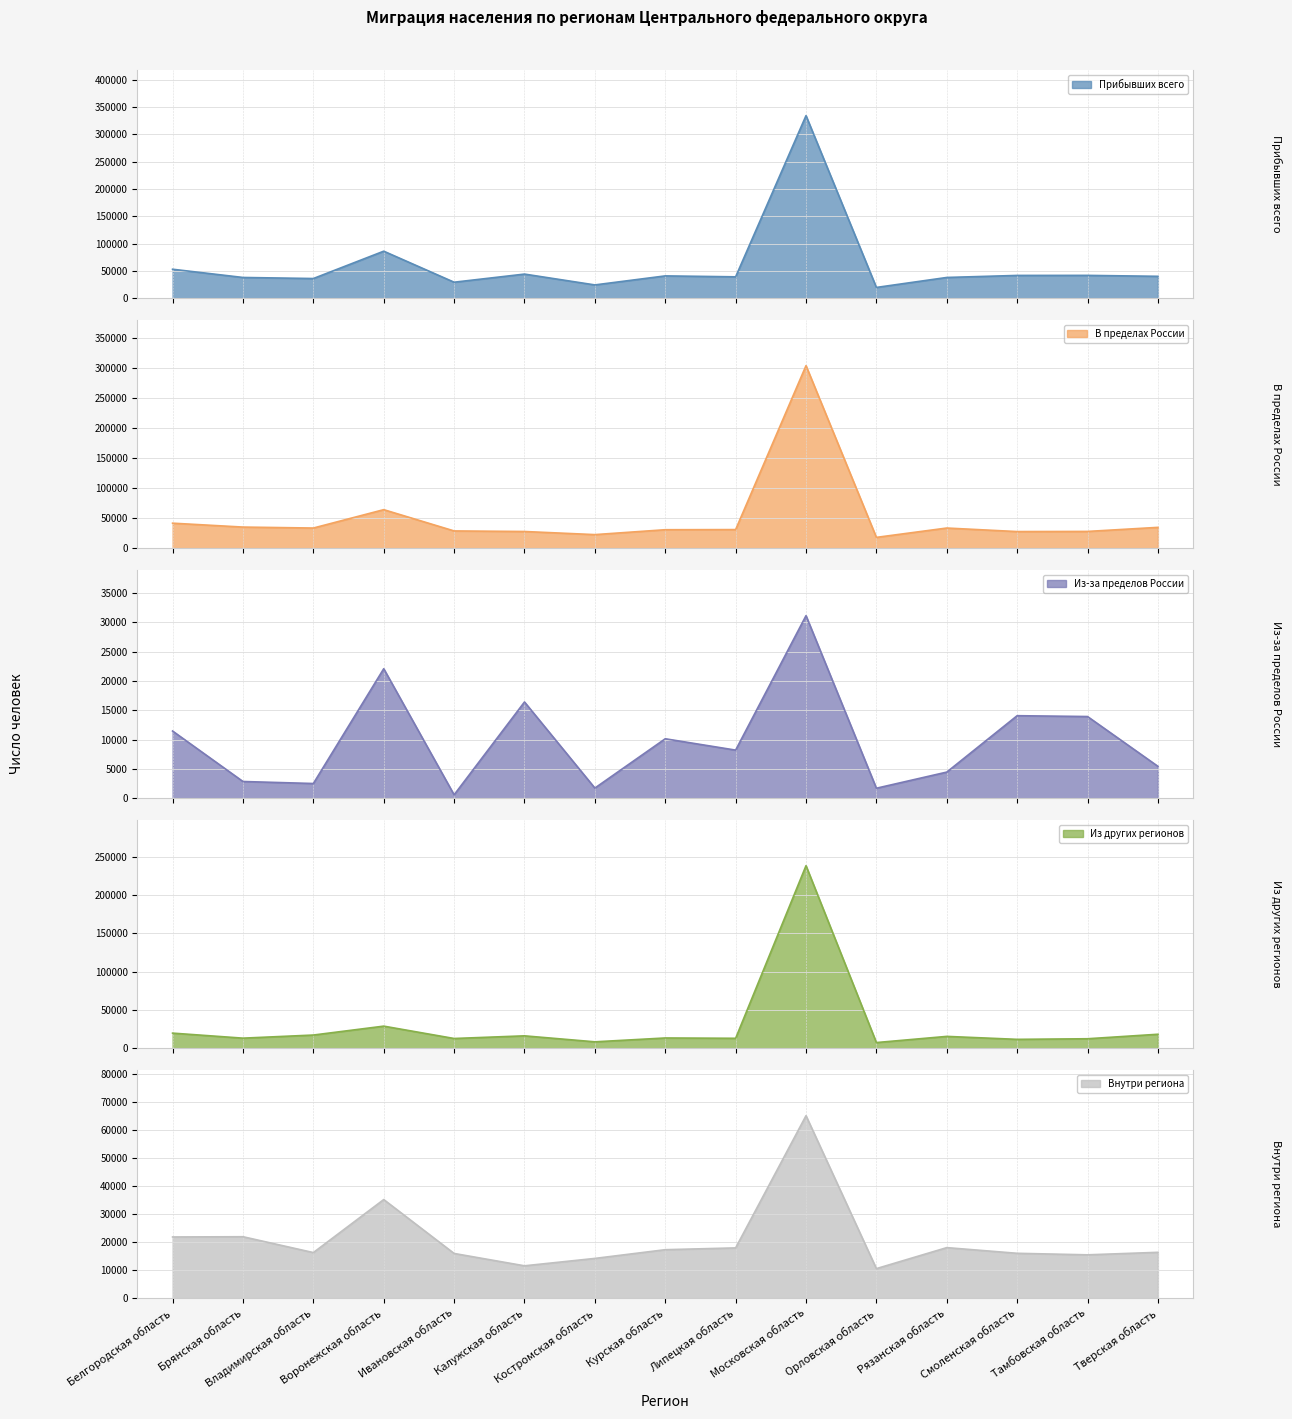

What is the label of the 11th point from the right?

Ивановская область